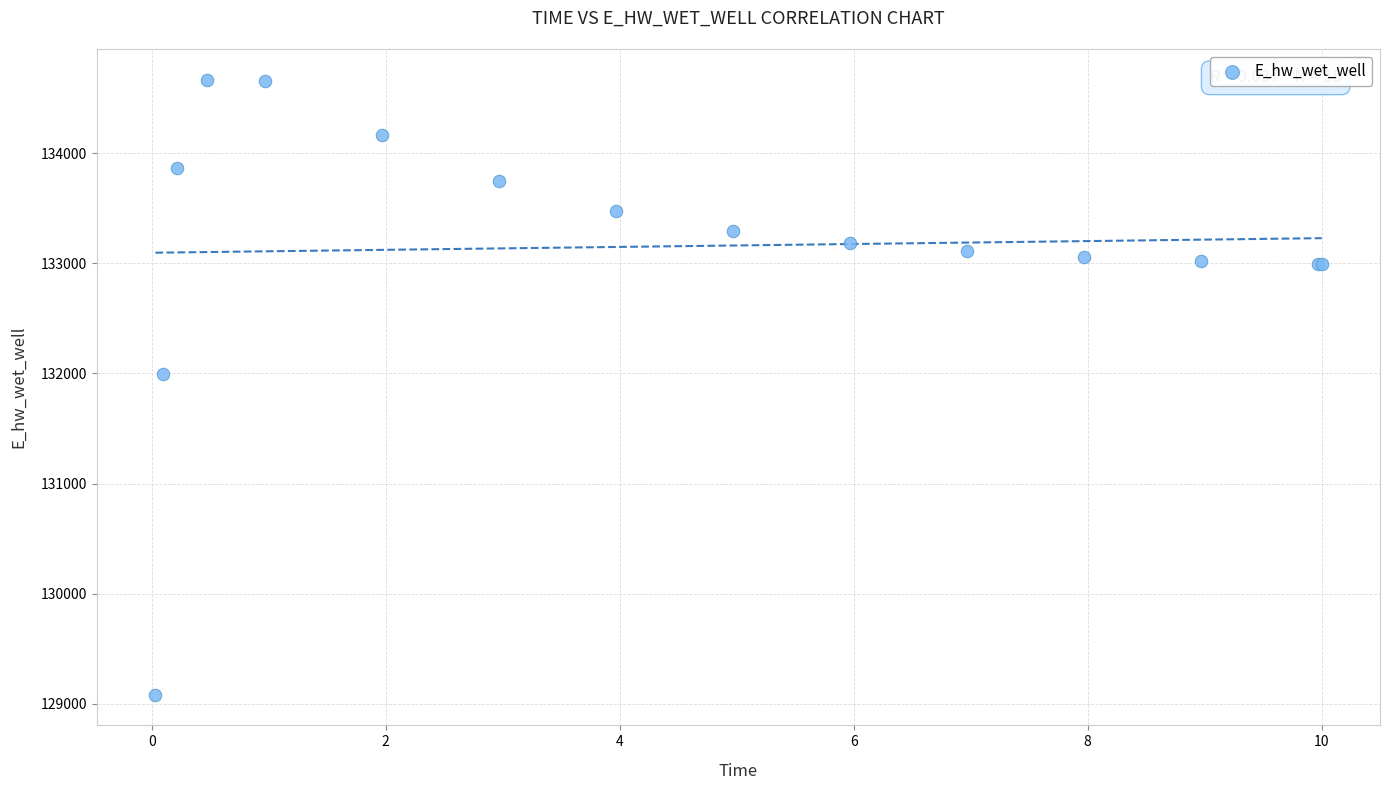

What Y value in the scatter plot is closest to 131875?

131996.6